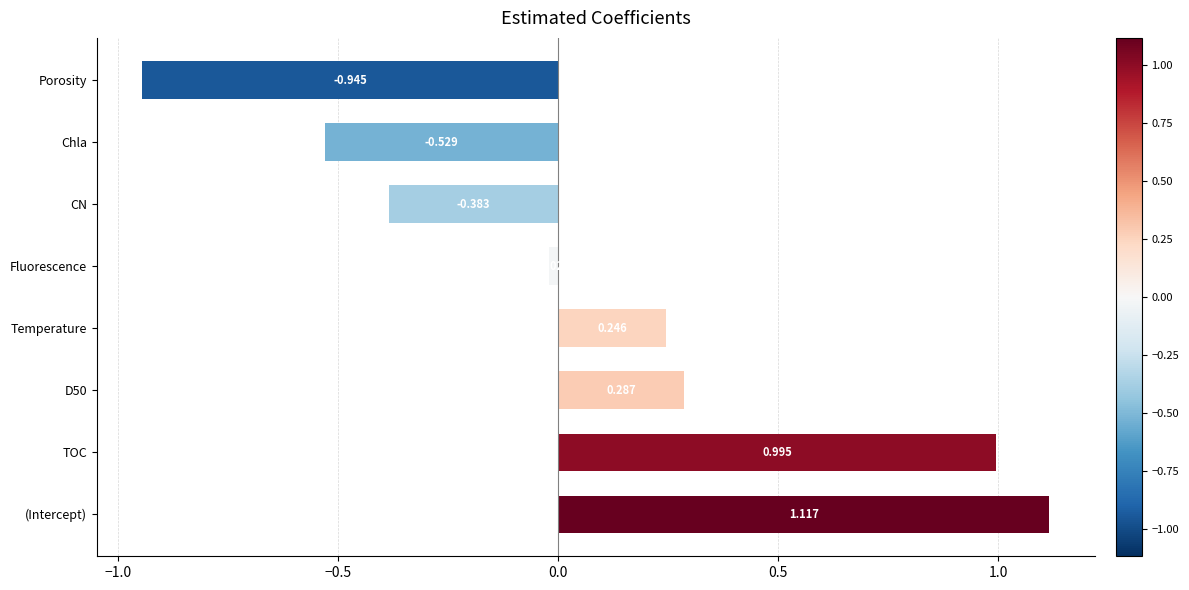

Between CN and (Intercept), which is larger?

(Intercept)